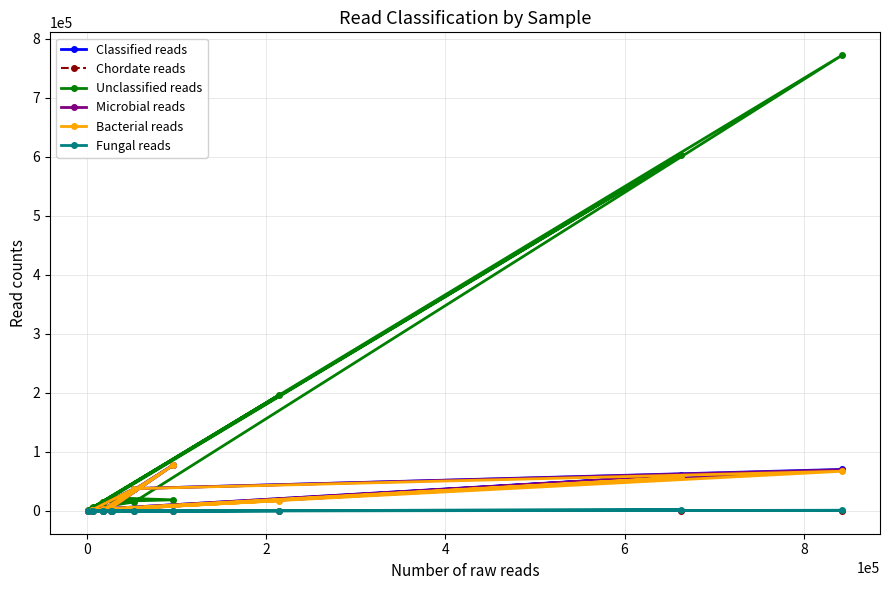

What are all the series names shown in the legend?

Classified reads, Chordate reads, Unclassified reads, Microbial reads, Bacterial reads, Fungal reads